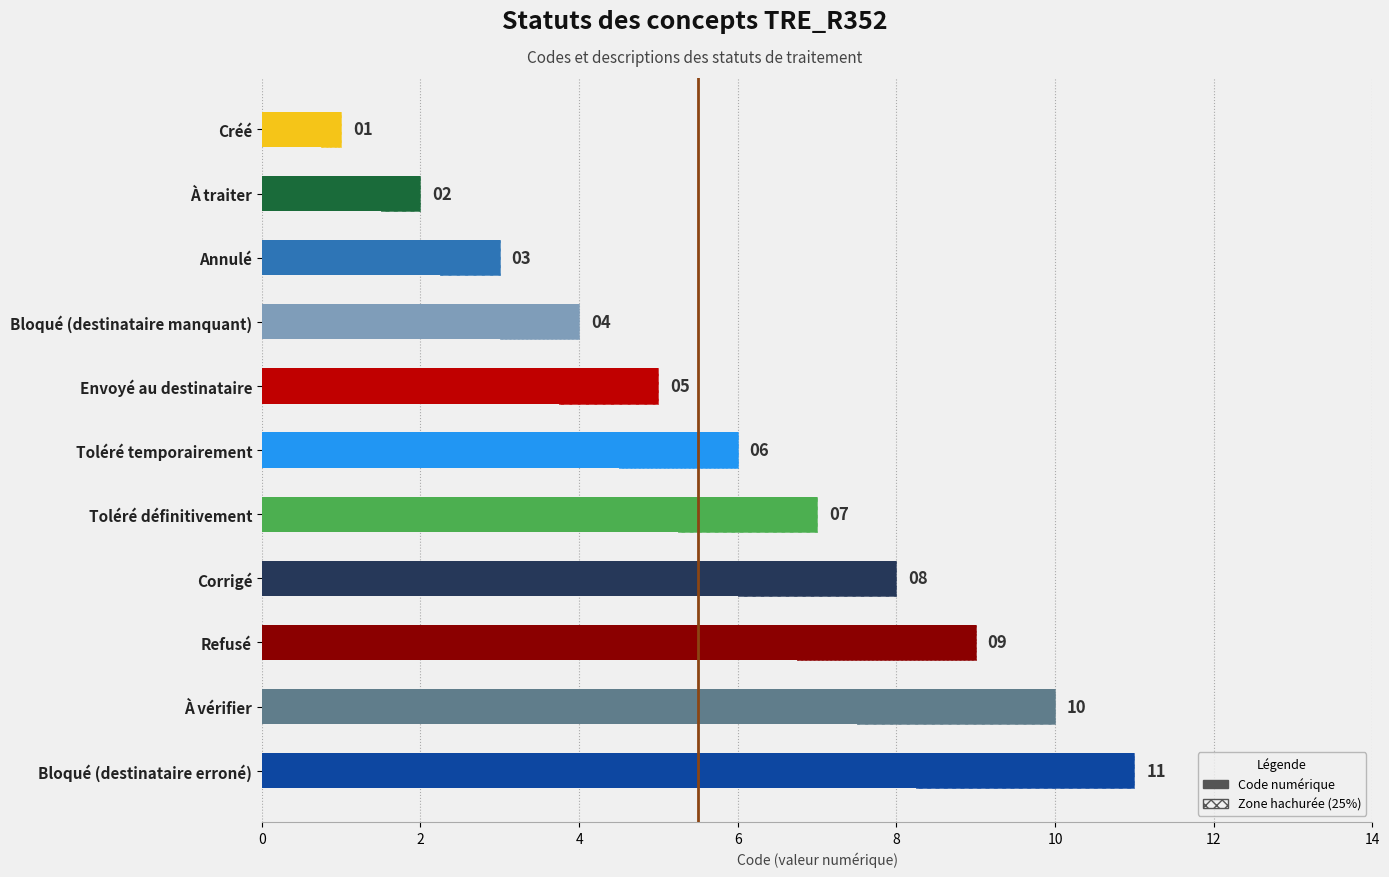

How many bars are there in total?

11